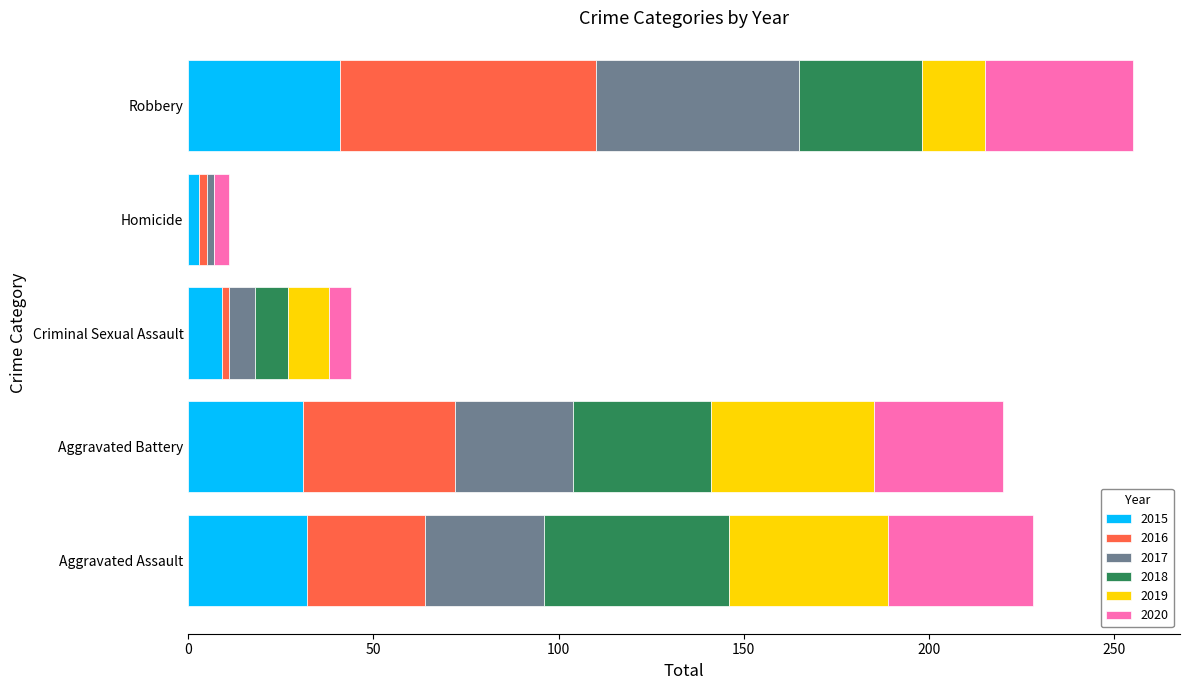

Which category has the highest value in the 2015 series?

Robbery